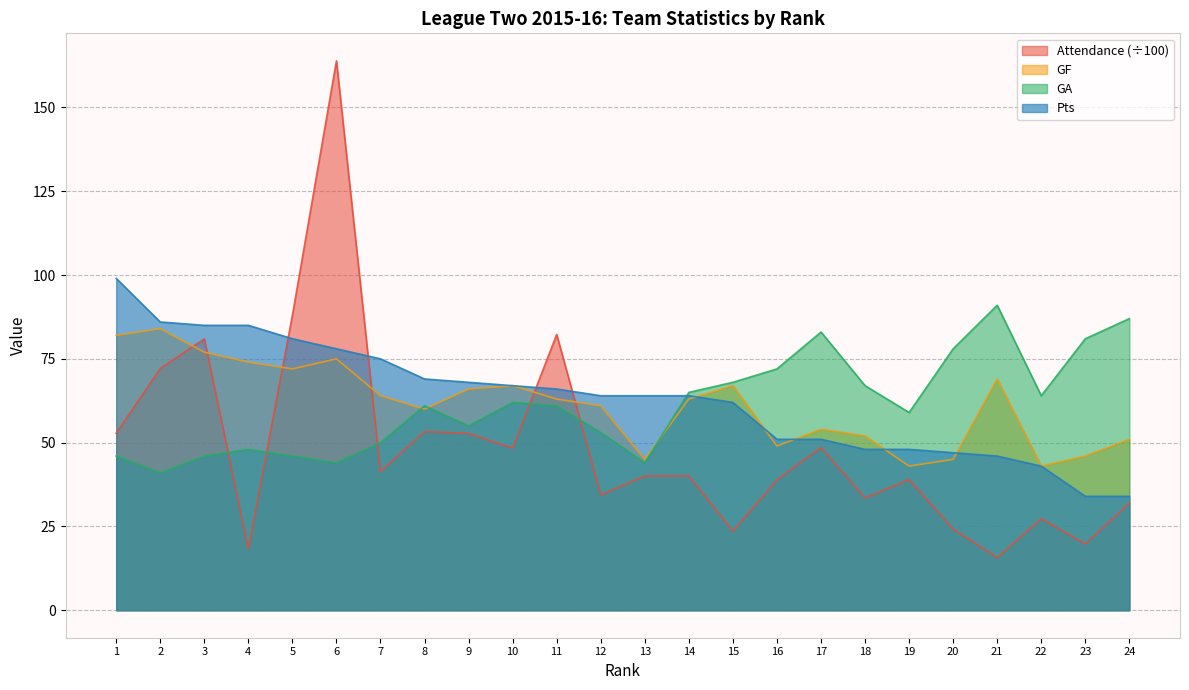

At 8, list the series in order from largest to smallest.

Pts, GA, GF, Attendance